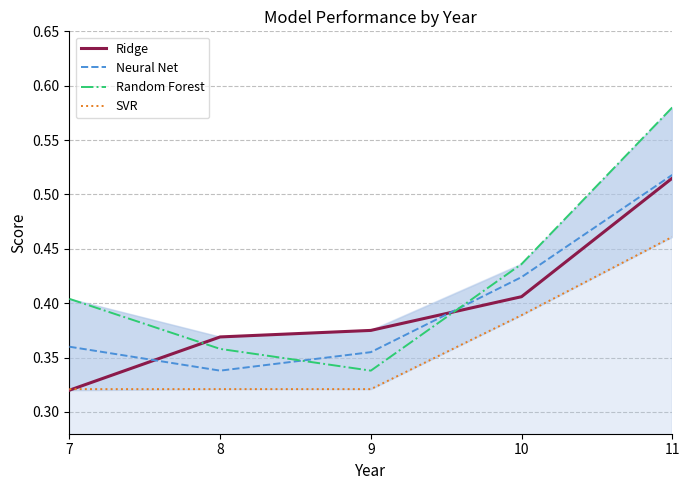

Reading left to right, what are all the values shown in this chart?

Ridge: 0.3	0.4	0.4	0.4	0.5
Neural Net: 0.4	0.3	0.4	0.4	0.5
Random Forest: 0.4	0.4	0.3	0.4	0.6
SVR: 0.3	0.3	0.3	0.4	0.5